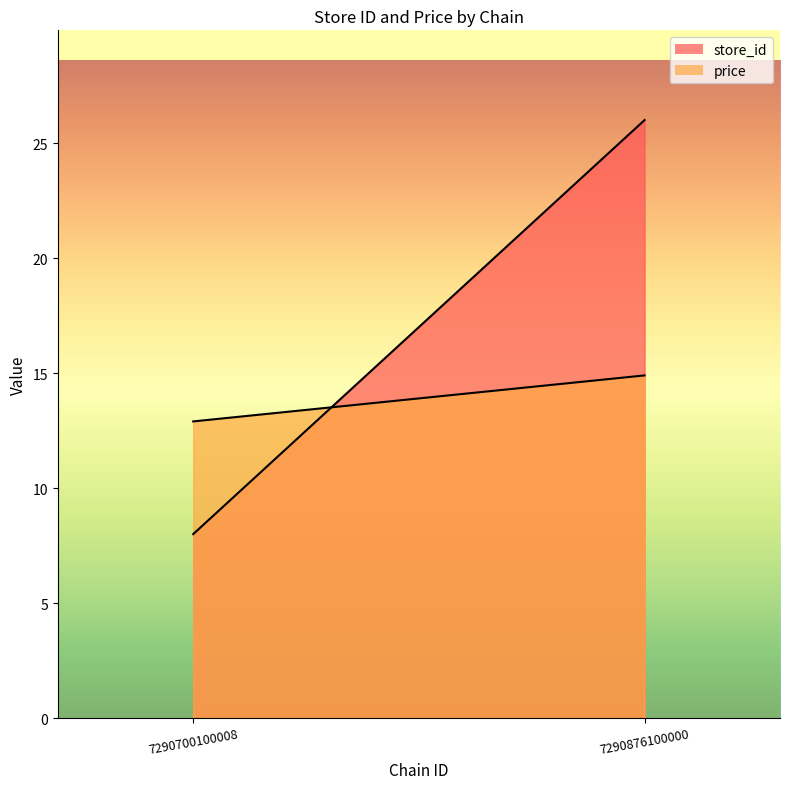

Does the chart have visible grid lines?

No